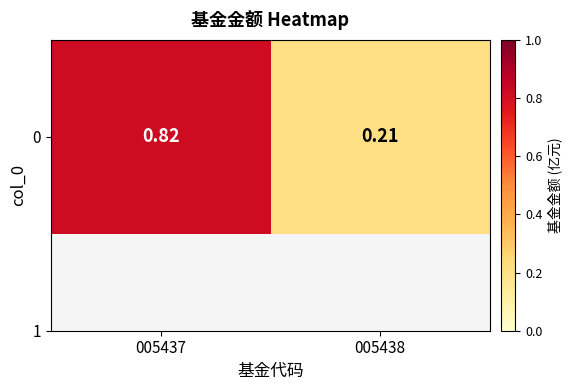

What is the maximum value shown in the chart?

0.8